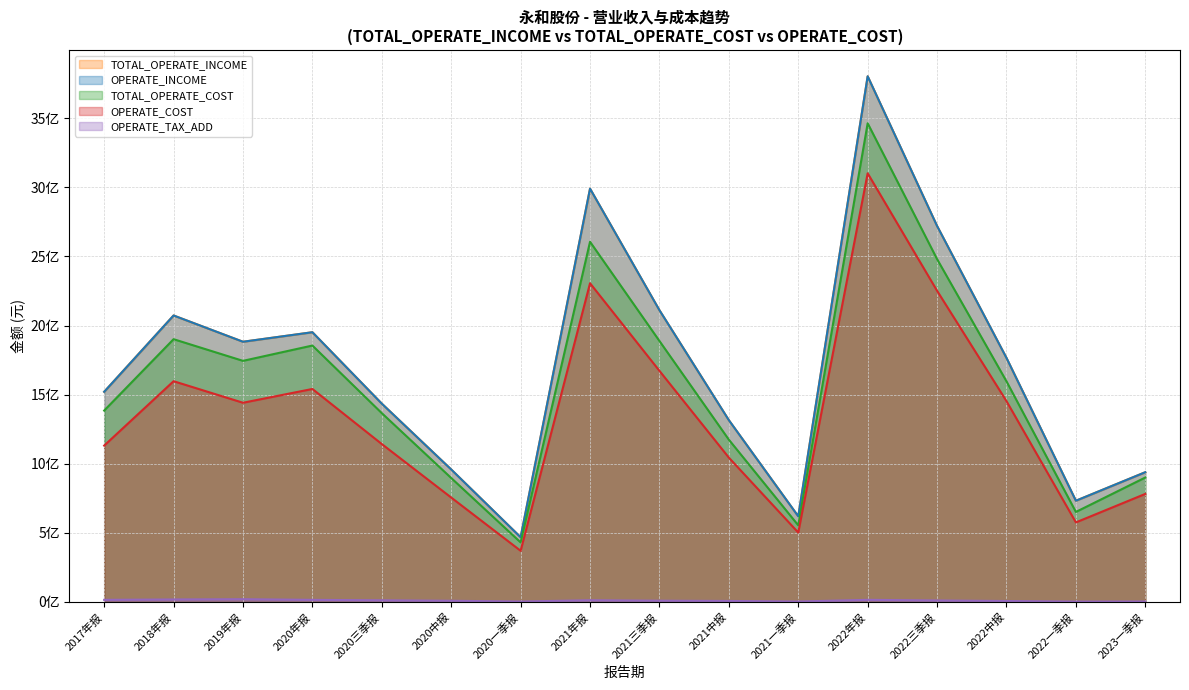

What is the spread (max minus min) of values at 2023一季报?

935580651.2